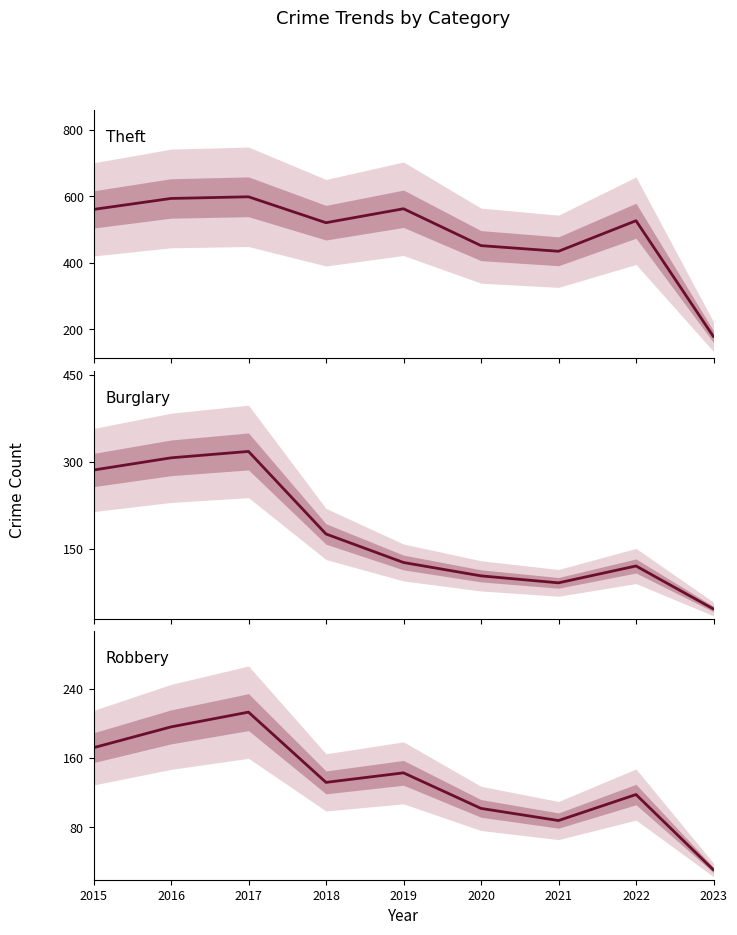

Reading right to left, extract all data points from this chart.

Theft: 2023=178	2022=527	2021=435	2020=452	2019=563	2018=521	2017=599	2016=594	2015=561
Burglary: 2023=47	2022=121	2021=92	2020=104	2019=127	2018=176	2017=318	2016=307	2015=286
Robbery: 2023=31	2022=118	2021=88	2020=102	2019=143	2018=132	2017=213	2016=196	2015=172